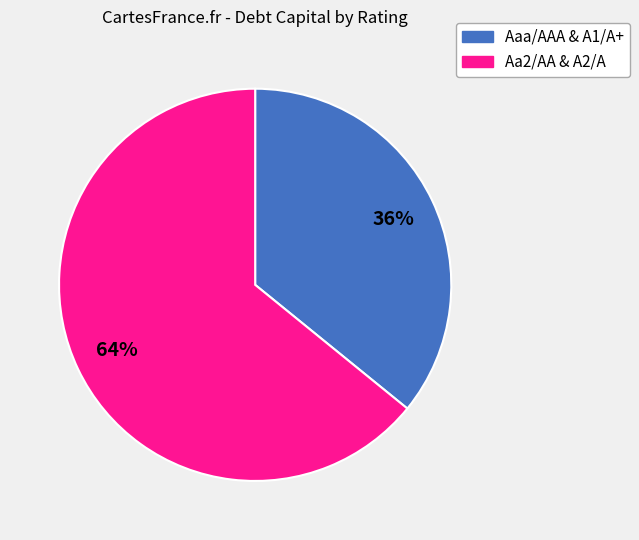

To the nearest percent, what is the average slice percentage?

50%